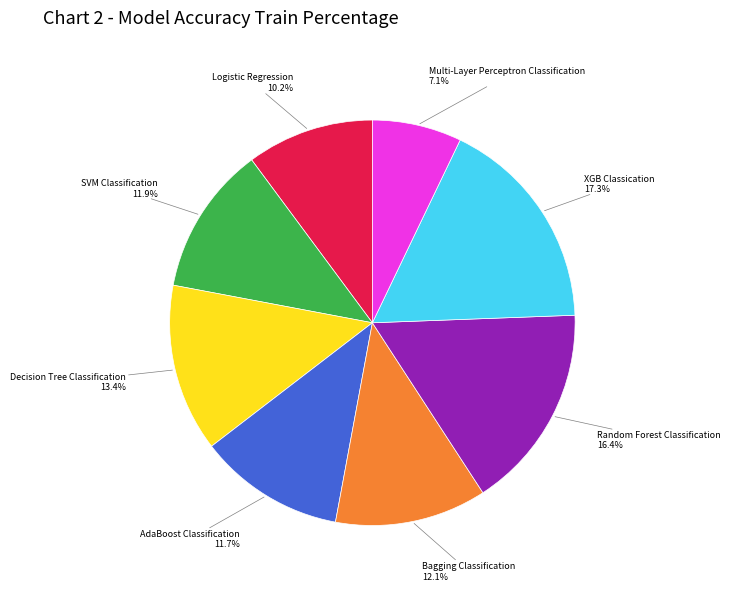

What is the total percentage of Random Forest Classification and Logistic Regression?

26.6%